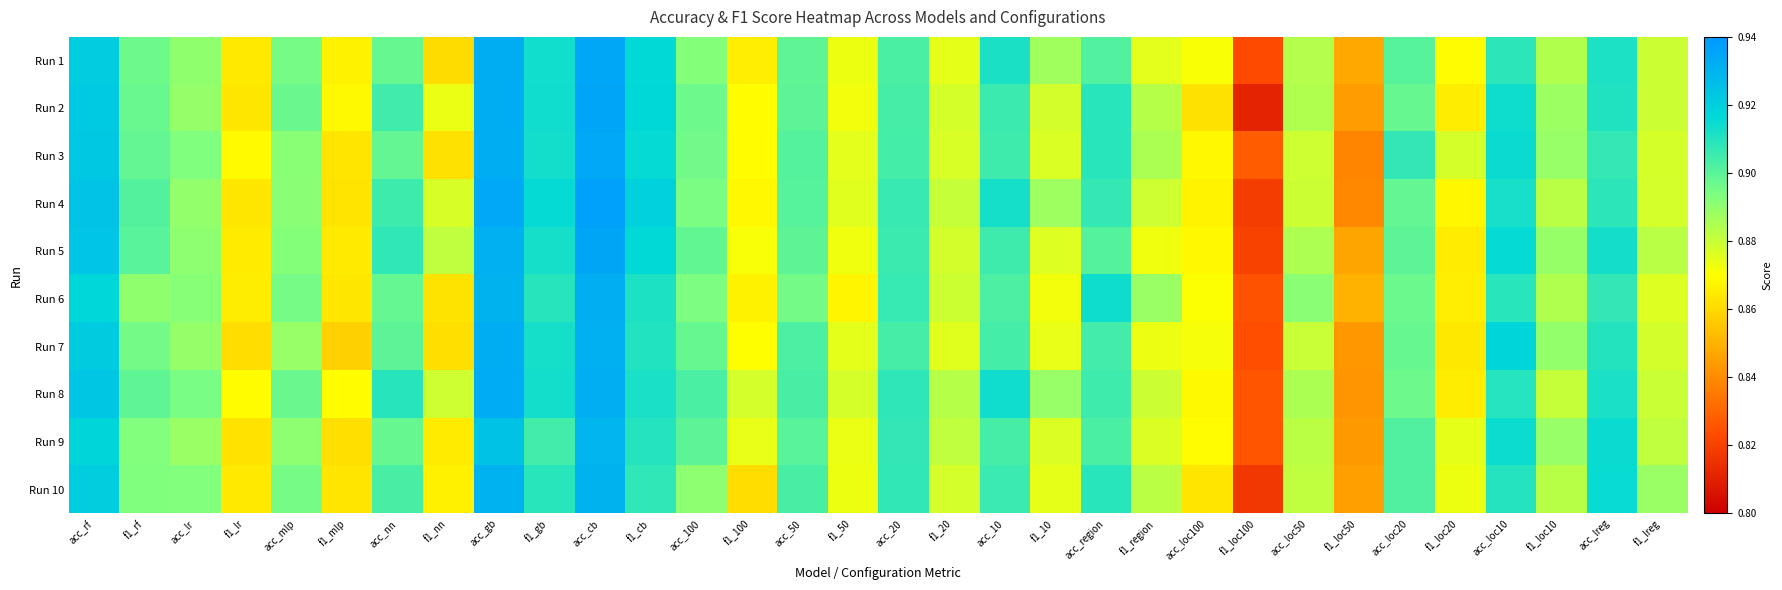

Reading left to right, what are all the values shown in this chart?

Run 1: acc_rf=0.9	f1_rf=0.9	acc_lr=0.9	f1_lr=0.9	acc_mlp=0.9	f1_mlp=0.9	acc_nn=0.9	f1_nn=0.9	acc_gb=0.9	f1_gb=0.9	acc_cb=0.9	f1_cb=0.9	acc_100=0.9	f1_100=0.9	acc_50=0.9	f1_50=0.9	acc_20=0.9	f1_20=0.9	acc_10=0.9	f1_10=0.9	acc_region=0.9	f1_region=0.9	acc_loc100=0.9	f1_loc100=0.8	acc_loc50=0.9	f1_loc50=0.8	acc_loc20=0.9	f1_loc20=0.9	acc_loc10=0.9	f1_loc10=0.9	acc_lreg=0.9	f1_lreg=0.9
Run 2: acc_rf=0.9	f1_rf=0.9	acc_lr=0.9	f1_lr=0.9	acc_mlp=0.9	f1_mlp=0.9	acc_nn=0.9	f1_nn=0.9	acc_gb=0.9	f1_gb=0.9	acc_cb=0.9	f1_cb=0.9	acc_100=0.9	f1_100=0.9	acc_50=0.9	f1_50=0.9	acc_20=0.9	f1_20=0.9	acc_10=0.9	f1_10=0.9	acc_region=0.9	f1_region=0.9	acc_loc100=0.9	f1_loc100=0.8	acc_loc50=0.9	f1_loc50=0.8	acc_loc20=0.9	f1_loc20=0.9	acc_loc10=0.9	f1_loc10=0.9	acc_lreg=0.9	f1_lreg=0.9
Run 3: acc_rf=0.9	f1_rf=0.9	acc_lr=0.9	f1_lr=0.9	acc_mlp=0.9	f1_mlp=0.9	acc_nn=0.9	f1_nn=0.9	acc_gb=0.9	f1_gb=0.9	acc_cb=0.9	f1_cb=0.9	acc_100=0.9	f1_100=0.9	acc_50=0.9	f1_50=0.9	acc_20=0.9	f1_20=0.9	acc_10=0.9	f1_10=0.9	acc_region=0.9	f1_region=0.9	acc_loc100=0.9	f1_loc100=0.8	acc_loc50=0.9	f1_loc50=0.8	acc_loc20=0.9	f1_loc20=0.9	acc_loc10=0.9	f1_loc10=0.9	acc_lreg=0.9	f1_lreg=0.9
Run 4: acc_rf=0.9	f1_rf=0.9	acc_lr=0.9	f1_lr=0.9	acc_mlp=0.9	f1_mlp=0.9	acc_nn=0.9	f1_nn=0.9	acc_gb=0.9	f1_gb=0.9	acc_cb=0.9	f1_cb=0.9	acc_100=0.9	f1_100=0.9	acc_50=0.9	f1_50=0.9	acc_20=0.9	f1_20=0.9	acc_10=0.9	f1_10=0.9	acc_region=0.9	f1_region=0.9	acc_loc100=0.9	f1_loc100=0.8	acc_loc50=0.9	f1_loc50=0.8	acc_loc20=0.9	f1_loc20=0.9	acc_loc10=0.9	f1_loc10=0.9	acc_lreg=0.9	f1_lreg=0.9
Run 5: acc_rf=0.9	f1_rf=0.9	acc_lr=0.9	f1_lr=0.9	acc_mlp=0.9	f1_mlp=0.9	acc_nn=0.9	f1_nn=0.9	acc_gb=0.9	f1_gb=0.9	acc_cb=0.9	f1_cb=0.9	acc_100=0.9	f1_100=0.9	acc_50=0.9	f1_50=0.9	acc_20=0.9	f1_20=0.9	acc_10=0.9	f1_10=0.9	acc_region=0.9	f1_region=0.9	acc_loc100=0.9	f1_loc100=0.8	acc_loc50=0.9	f1_loc50=0.8	acc_loc20=0.9	f1_loc20=0.9	acc_loc10=0.9	f1_loc10=0.9	acc_lreg=0.9	f1_lreg=0.9
Run 6: acc_rf=0.9	f1_rf=0.9	acc_lr=0.9	f1_lr=0.9	acc_mlp=0.9	f1_mlp=0.9	acc_nn=0.9	f1_nn=0.9	acc_gb=0.9	f1_gb=0.9	acc_cb=0.9	f1_cb=0.9	acc_100=0.9	f1_100=0.9	acc_50=0.9	f1_50=0.9	acc_20=0.9	f1_20=0.9	acc_10=0.9	f1_10=0.9	acc_region=0.9	f1_region=0.9	acc_loc100=0.9	f1_loc100=0.8	acc_loc50=0.9	f1_loc50=0.9	acc_loc20=0.9	f1_loc20=0.9	acc_loc10=0.9	f1_loc10=0.9	acc_lreg=0.9	f1_lreg=0.9
Run 7: acc_rf=0.9	f1_rf=0.9	acc_lr=0.9	f1_lr=0.9	acc_mlp=0.9	f1_mlp=0.9	acc_nn=0.9	f1_nn=0.9	acc_gb=0.9	f1_gb=0.9	acc_cb=0.9	f1_cb=0.9	acc_100=0.9	f1_100=0.9	acc_50=0.9	f1_50=0.9	acc_20=0.9	f1_20=0.9	acc_10=0.9	f1_10=0.9	acc_region=0.9	f1_region=0.9	acc_loc100=0.9	f1_loc100=0.8	acc_loc50=0.9	f1_loc50=0.8	acc_loc20=0.9	f1_loc20=0.9	acc_loc10=0.9	f1_loc10=0.9	acc_lreg=0.9	f1_lreg=0.9
Run 8: acc_rf=0.9	f1_rf=0.9	acc_lr=0.9	f1_lr=0.9	acc_mlp=0.9	f1_mlp=0.9	acc_nn=0.9	f1_nn=0.9	acc_gb=0.9	f1_gb=0.9	acc_cb=0.9	f1_cb=0.9	acc_100=0.9	f1_100=0.9	acc_50=0.9	f1_50=0.9	acc_20=0.9	f1_20=0.9	acc_10=0.9	f1_10=0.9	acc_region=0.9	f1_region=0.9	acc_loc100=0.9	f1_loc100=0.8	acc_loc50=0.9	f1_loc50=0.8	acc_loc20=0.9	f1_loc20=0.9	acc_loc10=0.9	f1_loc10=0.9	acc_lreg=0.9	f1_lreg=0.9
Run 9: acc_rf=0.9	f1_rf=0.9	acc_lr=0.9	f1_lr=0.9	acc_mlp=0.9	f1_mlp=0.9	acc_nn=0.9	f1_nn=0.9	acc_gb=0.9	f1_gb=0.9	acc_cb=0.9	f1_cb=0.9	acc_100=0.9	f1_100=0.9	acc_50=0.9	f1_50=0.9	acc_20=0.9	f1_20=0.9	acc_10=0.9	f1_10=0.9	acc_region=0.9	f1_region=0.9	acc_loc100=0.9	f1_loc100=0.8	acc_loc50=0.9	f1_loc50=0.8	acc_loc20=0.9	f1_loc20=0.9	acc_loc10=0.9	f1_loc10=0.9	acc_lreg=0.9	f1_lreg=0.9
Run 10: acc_rf=0.9	f1_rf=0.9	acc_lr=0.9	f1_lr=0.9	acc_mlp=0.9	f1_mlp=0.9	acc_nn=0.9	f1_nn=0.9	acc_gb=0.9	f1_gb=0.9	acc_cb=0.9	f1_cb=0.9	acc_100=0.9	f1_100=0.9	acc_50=0.9	f1_50=0.9	acc_20=0.9	f1_20=0.9	acc_10=0.9	f1_10=0.9	acc_region=0.9	f1_region=0.9	acc_loc100=0.9	f1_loc100=0.8	acc_loc50=0.9	f1_loc50=0.8	acc_loc20=0.9	f1_loc20=0.9	acc_loc10=0.9	f1_loc10=0.9	acc_lreg=0.9	f1_lreg=0.9